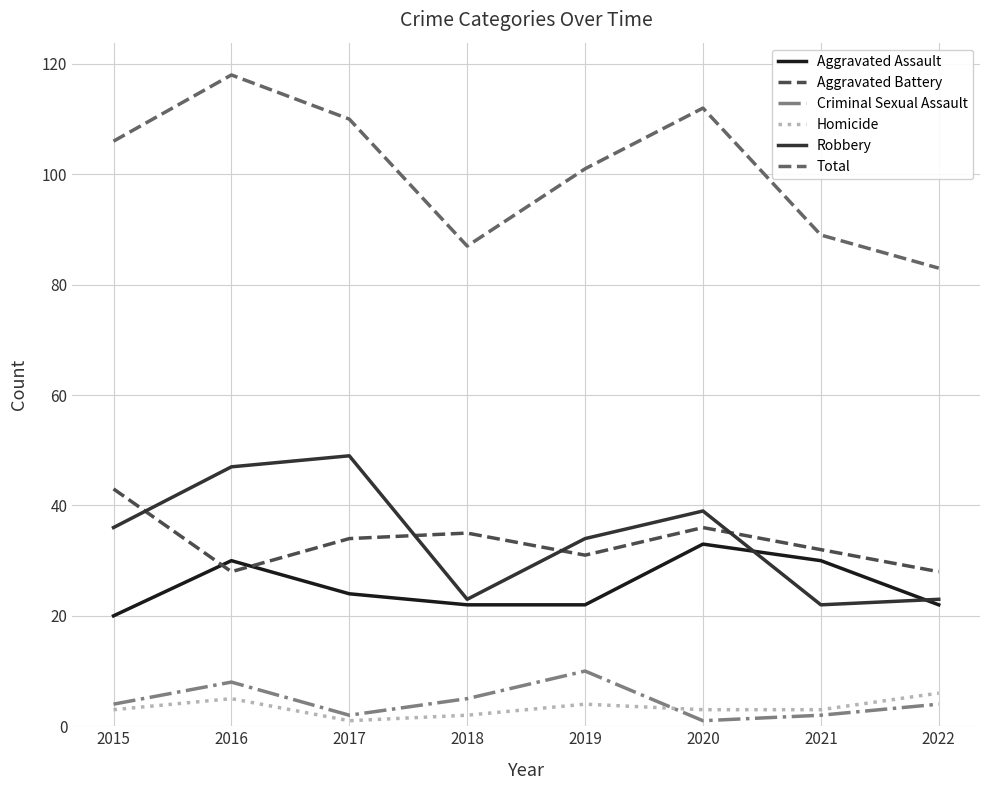

Read the Robbery value at 2018, to the nearest 10.

20